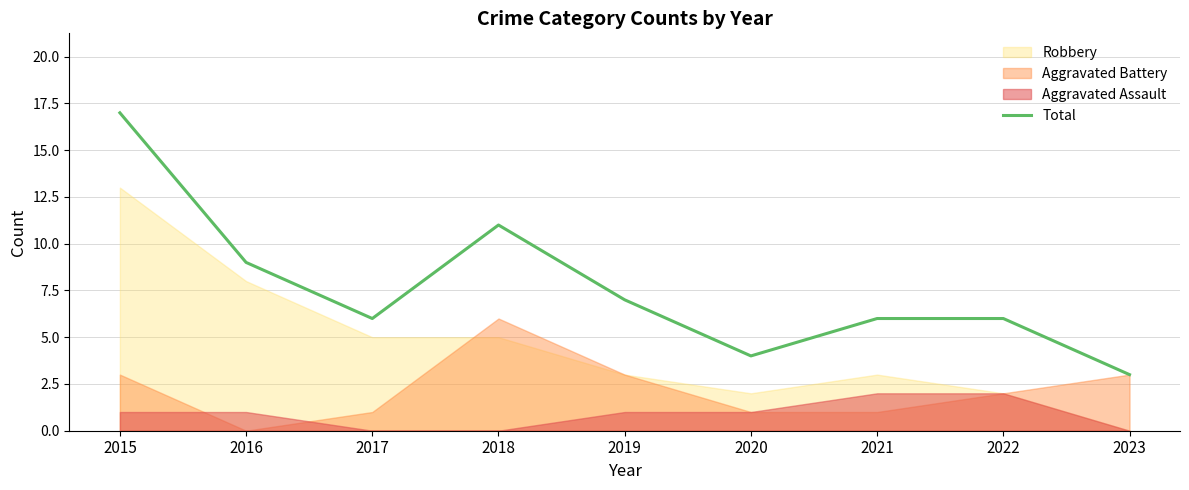

How many interior local peaks (higher than both neighbors) does the data have?

1